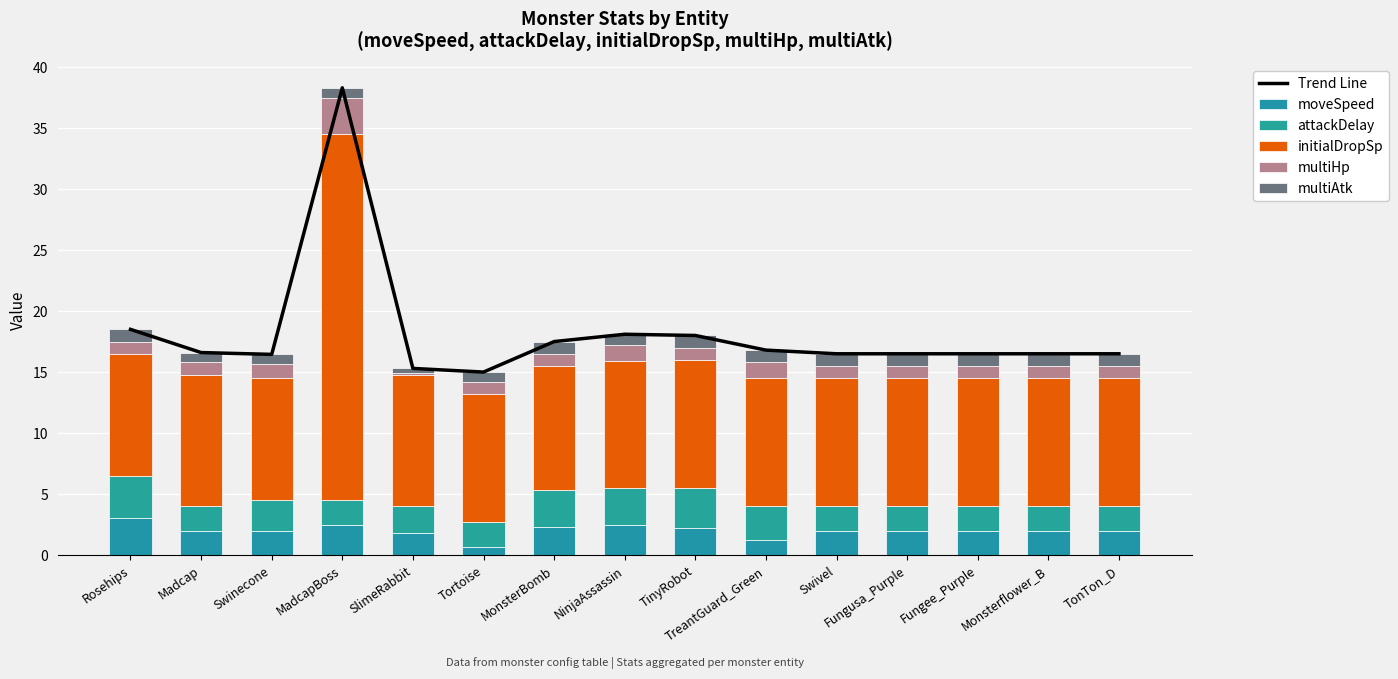

What is the label of the 13th bar from the right?

Swinecone